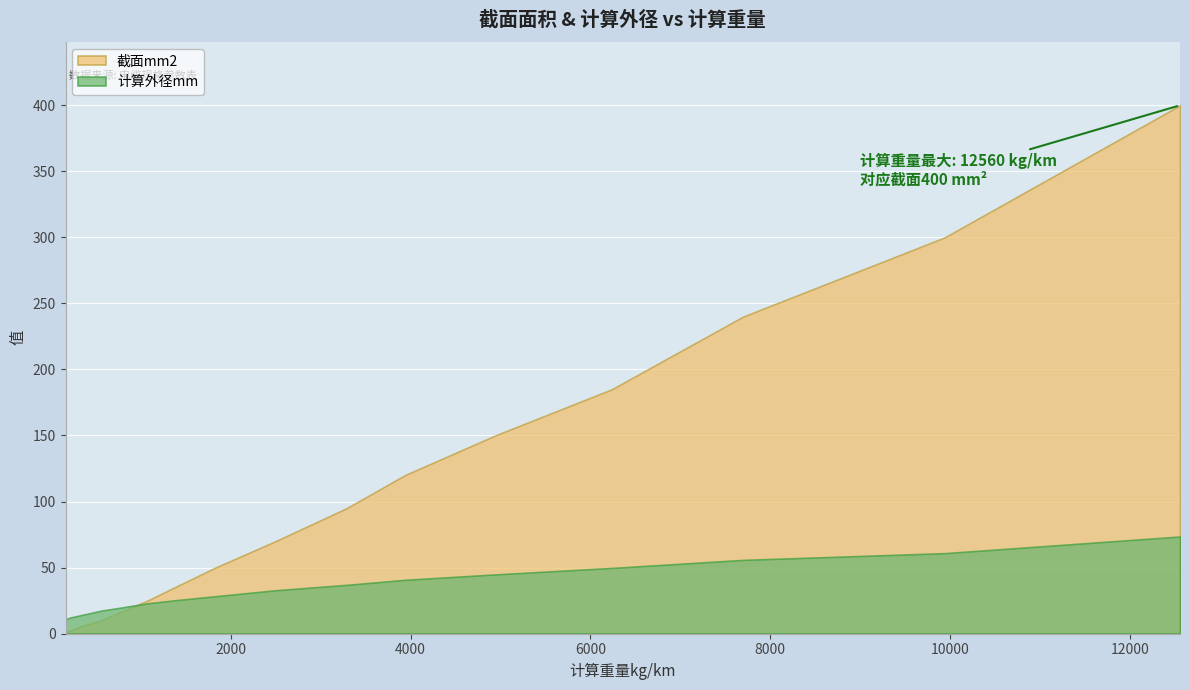

What is the difference between the second highest and second lowest values in the 截面mm2 series?

298.5